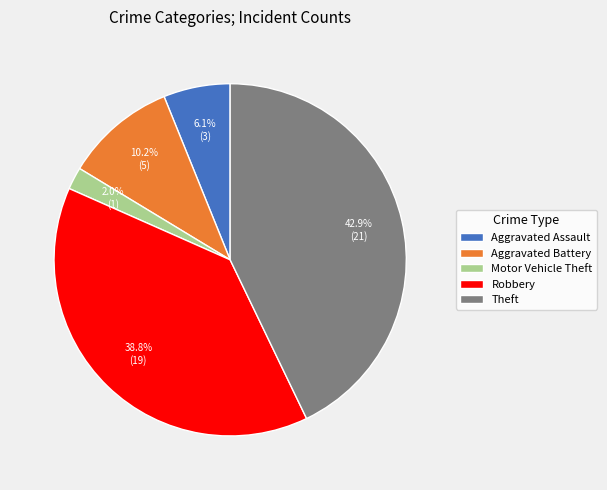

To the nearest percent, what is the average slice percentage?

20%